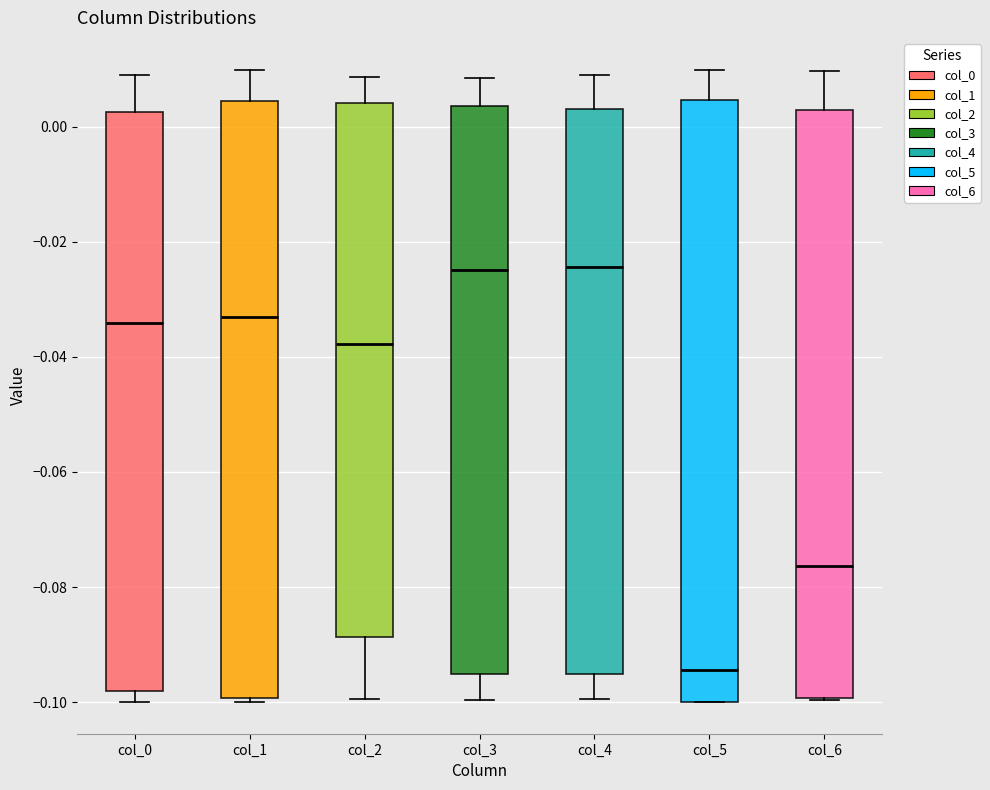

Reading left to right, read every box against the y-axis: the position of its median line, the range the box covers, and the ends of its whiskers. The values are not printed on the chart, so give them approximately, as read against the axis.

col_0: median -0.034, box -0.098 to 0.002, whiskers -0.100 to 0.010
col_1: median -0.034, box -0.100 to 0.004, whiskers -0.100 (just below the box's lower edge) to 0.010
col_2: median -0.038, box -0.088 to 0.004, whiskers -0.100 to 0.008
col_3: median -0.024, box -0.096 to 0.004, whiskers -0.100 to 0.008
col_4: median -0.024, box -0.096 to 0.004, whiskers -0.100 to 0.008
col_5: median -0.094, box -0.100 to 0.004, whiskers -0.100 to 0.010
col_6: median -0.076, box -0.100 to 0.002, whiskers -0.100 to 0.010